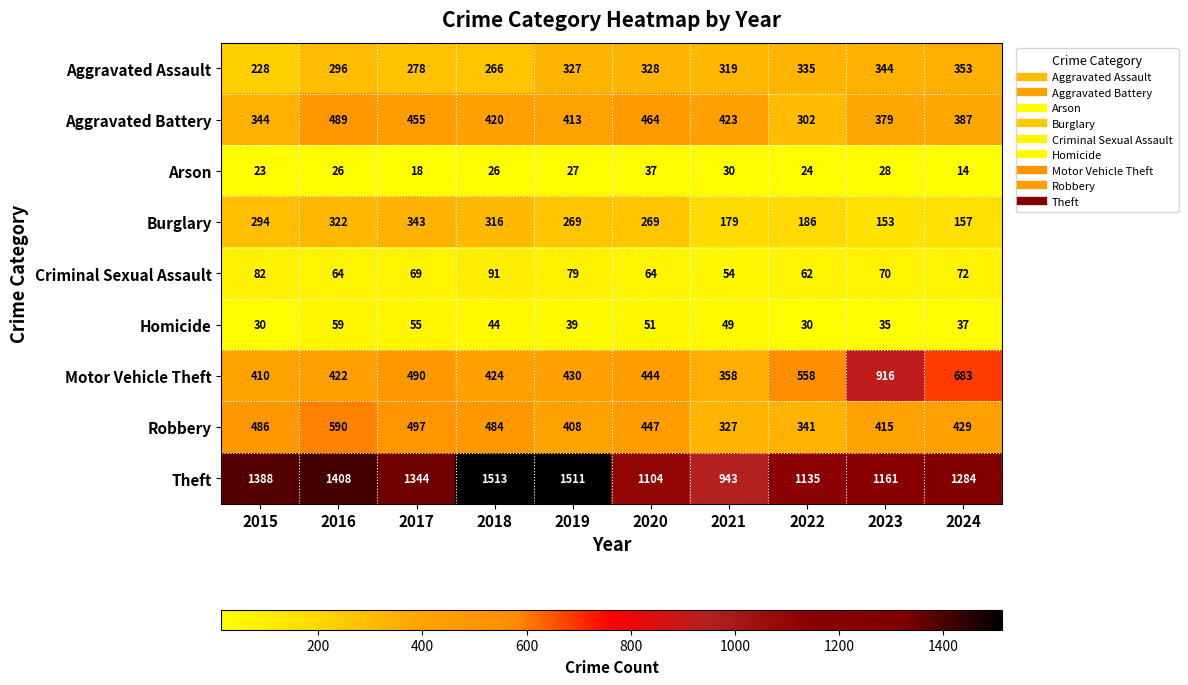

Count the number of data series in this chart.

9